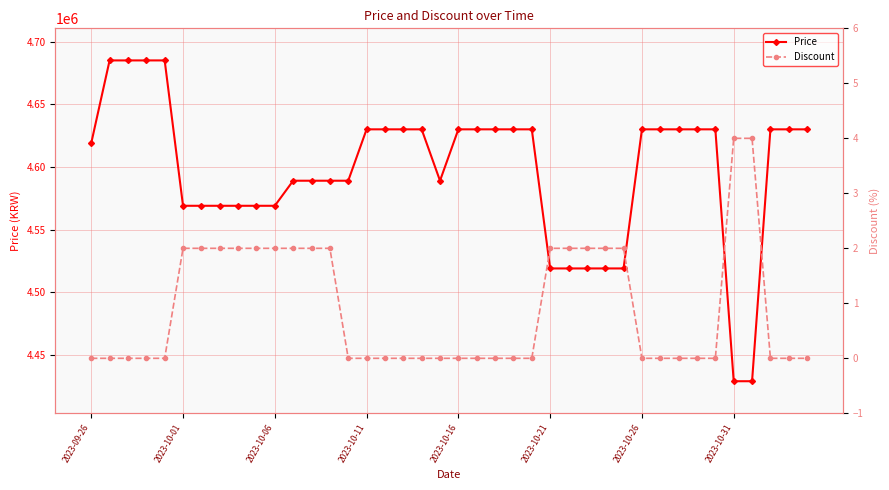

What position from the right is 12?

28